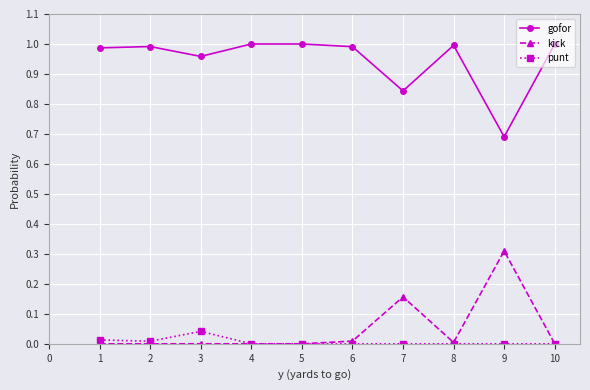

Which series has the largest total across all categories?

gofor